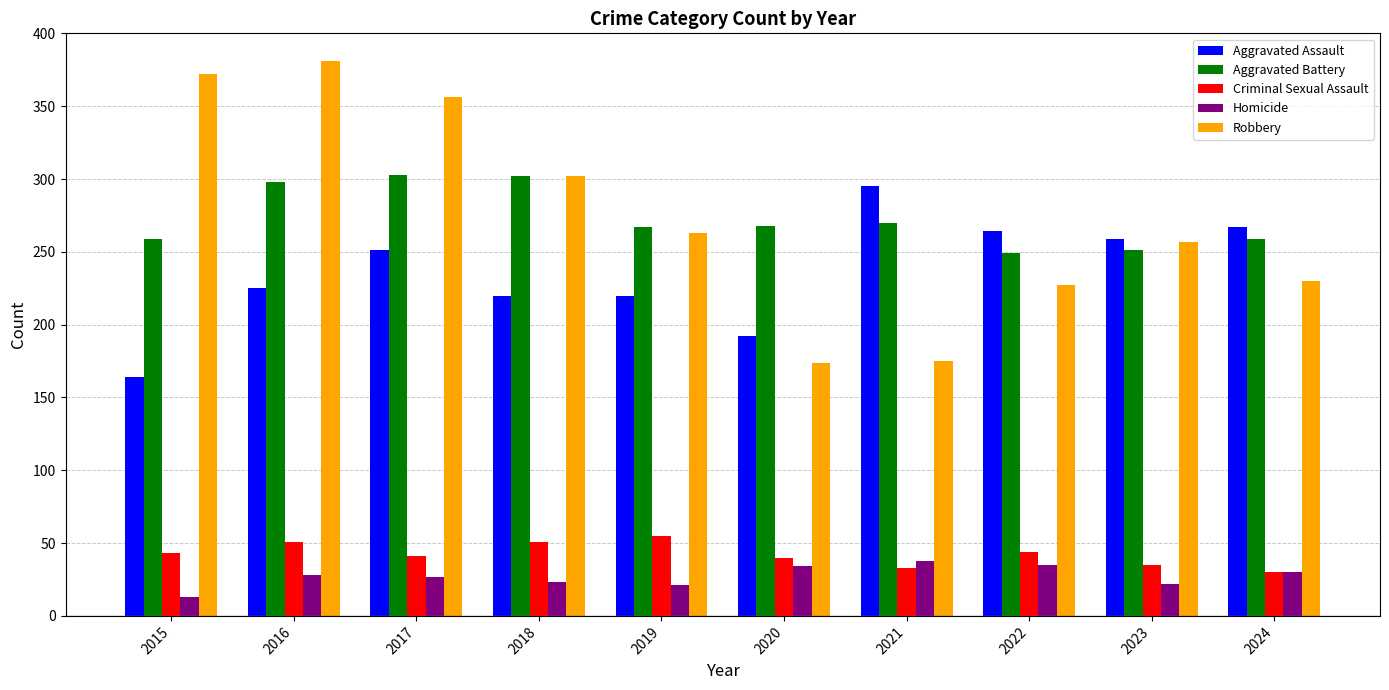

At 2015, list the series in order from largest to smallest.

Robbery, Aggravated Battery, Aggravated Assault, Criminal Sexual Assault, Homicide